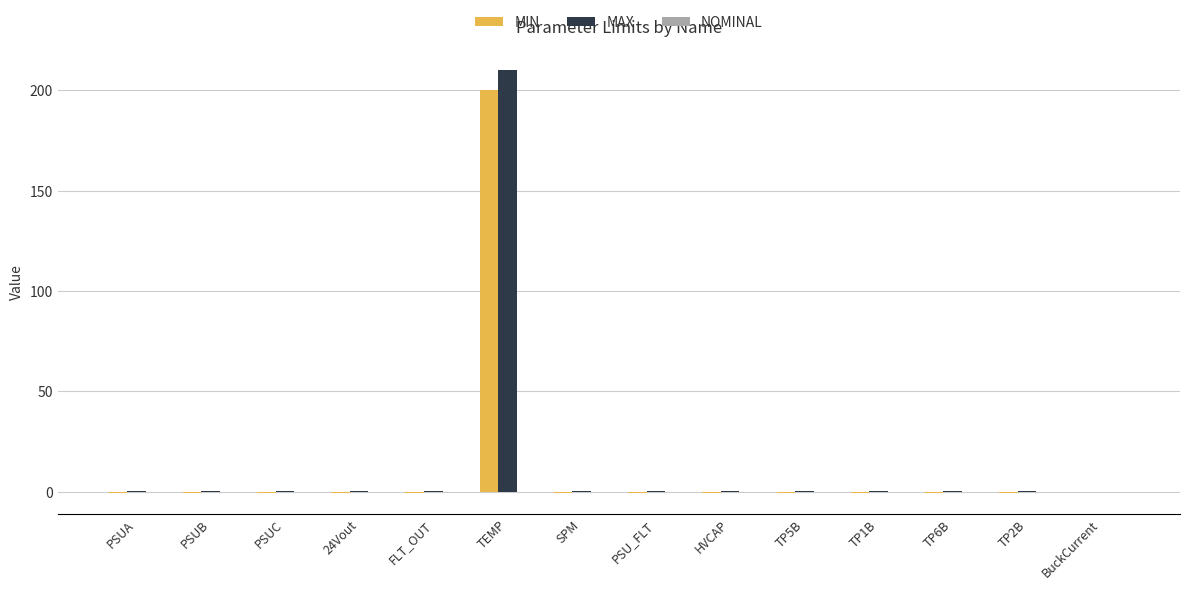

Is the value of MAX at TEMP greater than the value of MIN at SPM?

Yes